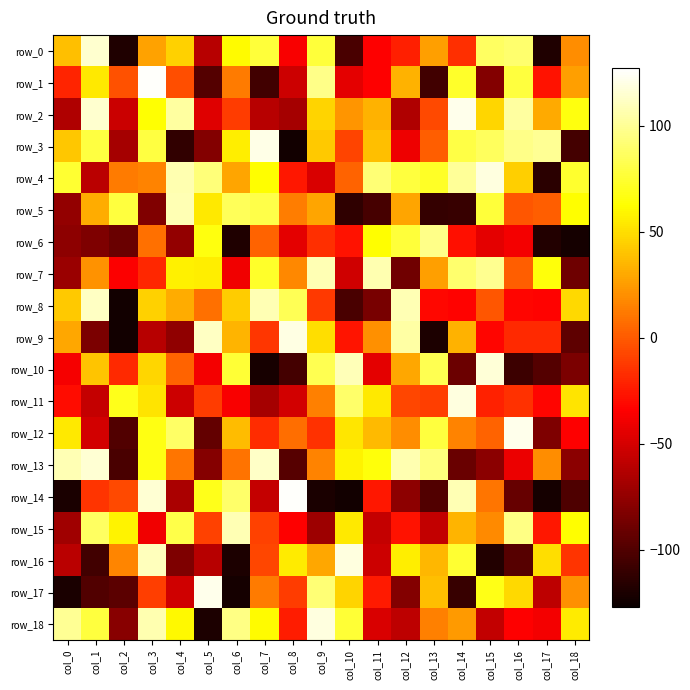

Which series changed the most between col_3 and col_6?

row_16